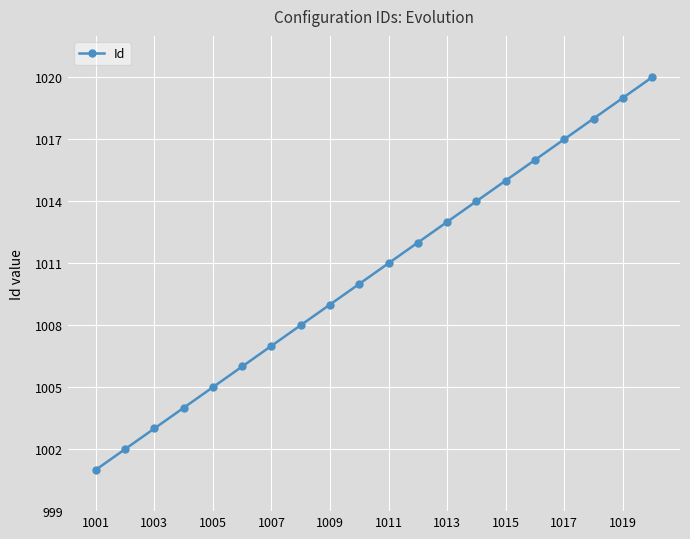

What is the smallest value displayed?

1001